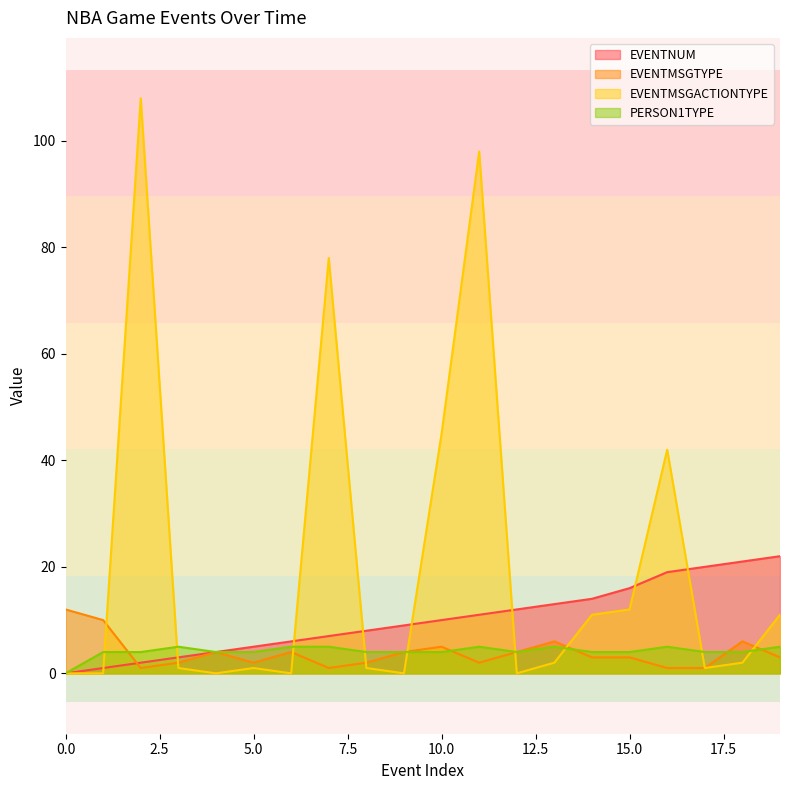

Which series has the largest range (max minus min)?

EVENTMSGACTIONTYPE